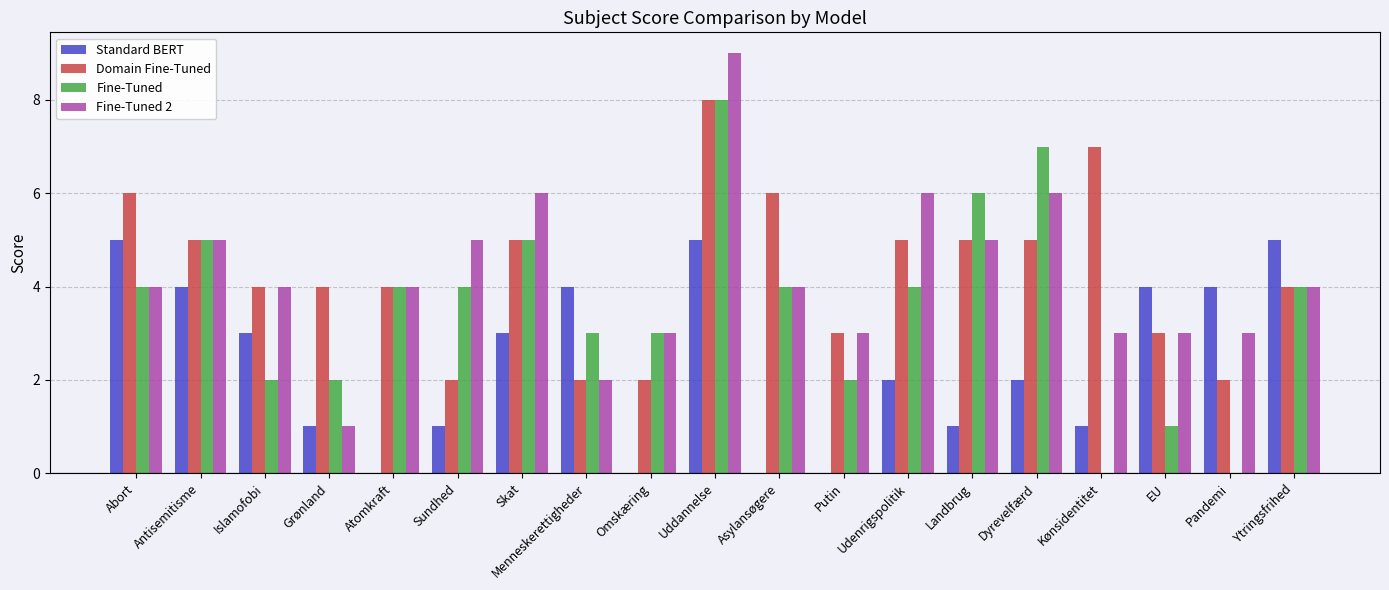

What are all the series names shown in the legend?

Standard BERT, Domain Fine-Tuned, Fine-Tuned, Fine-Tuned 2